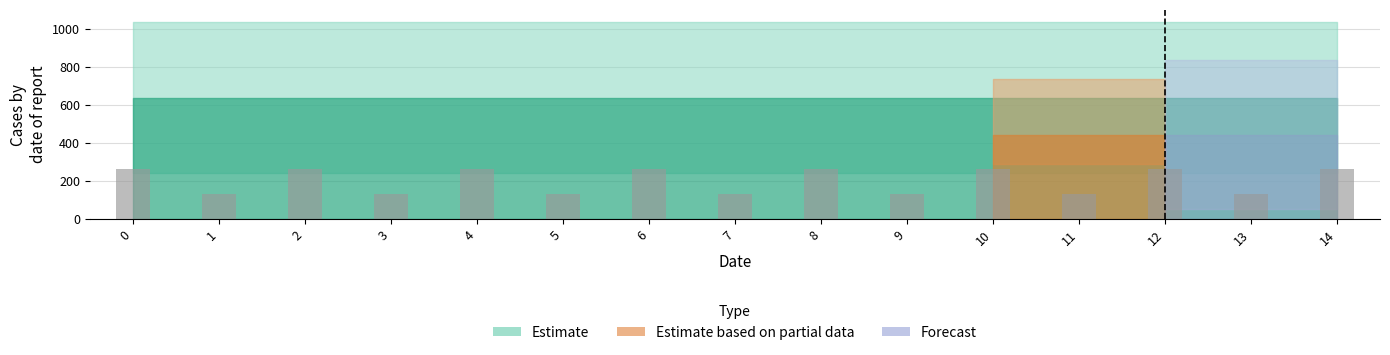

Approximately how many times larger is the value at 3 compared to 13?

1.0